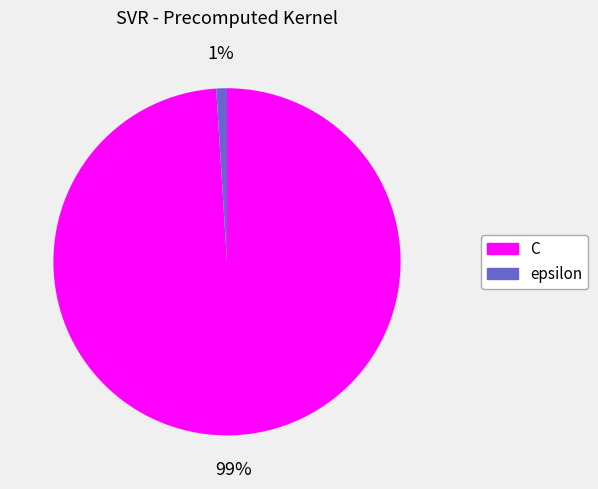

Which slice is the smallest?

epsilon